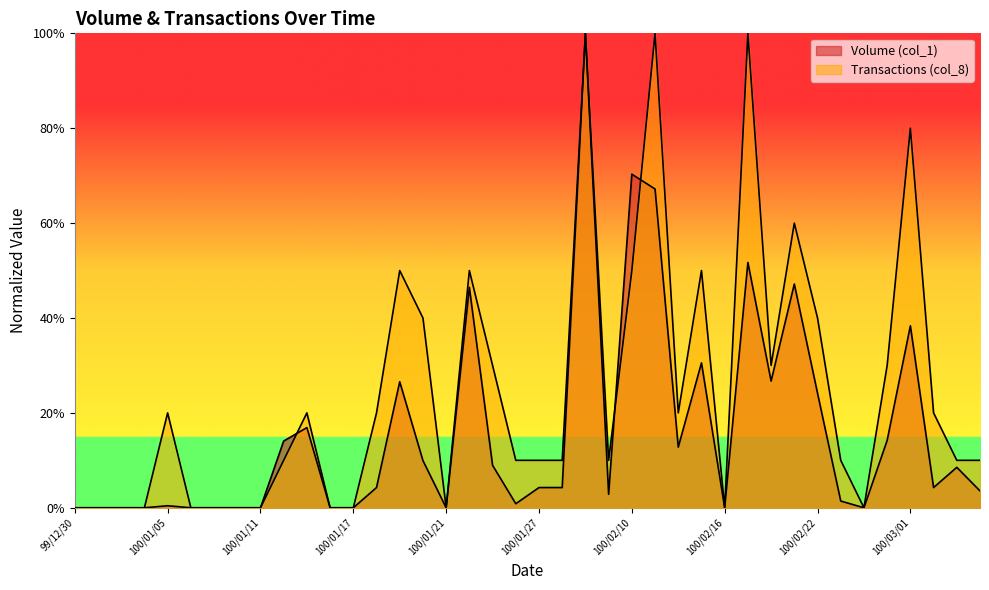

What is the label of the 12th point from the right?

100/02/16